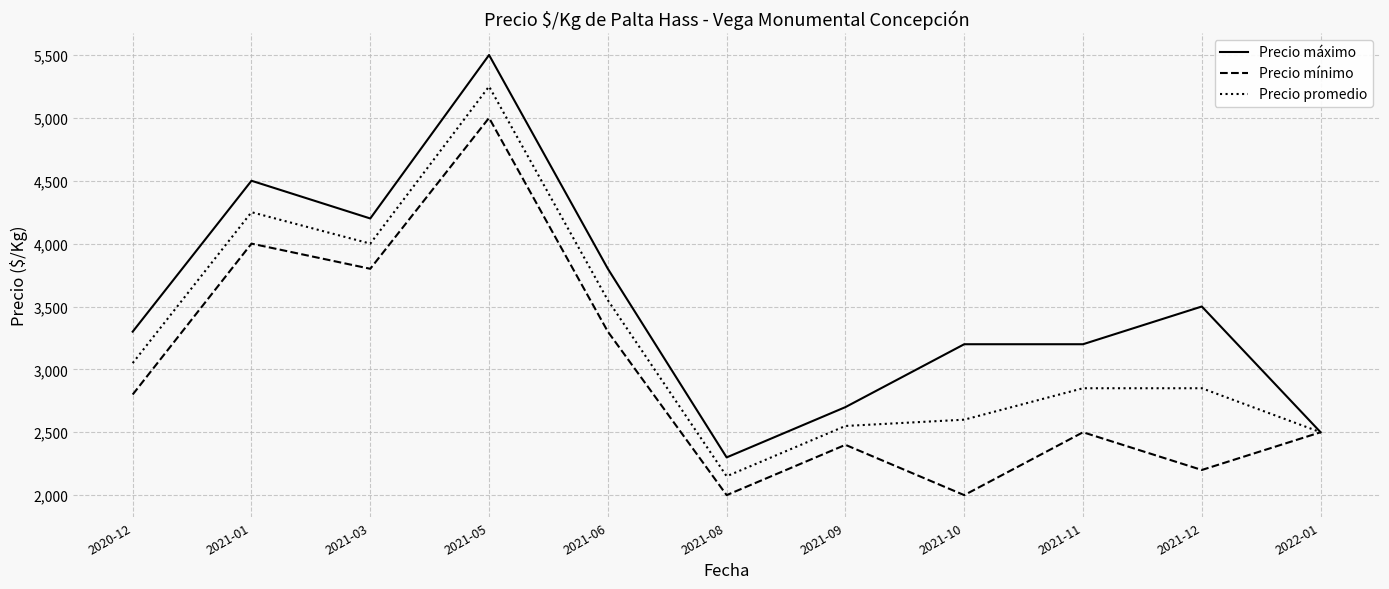

At which label does Precio máximo reach its minimum?

2021-08